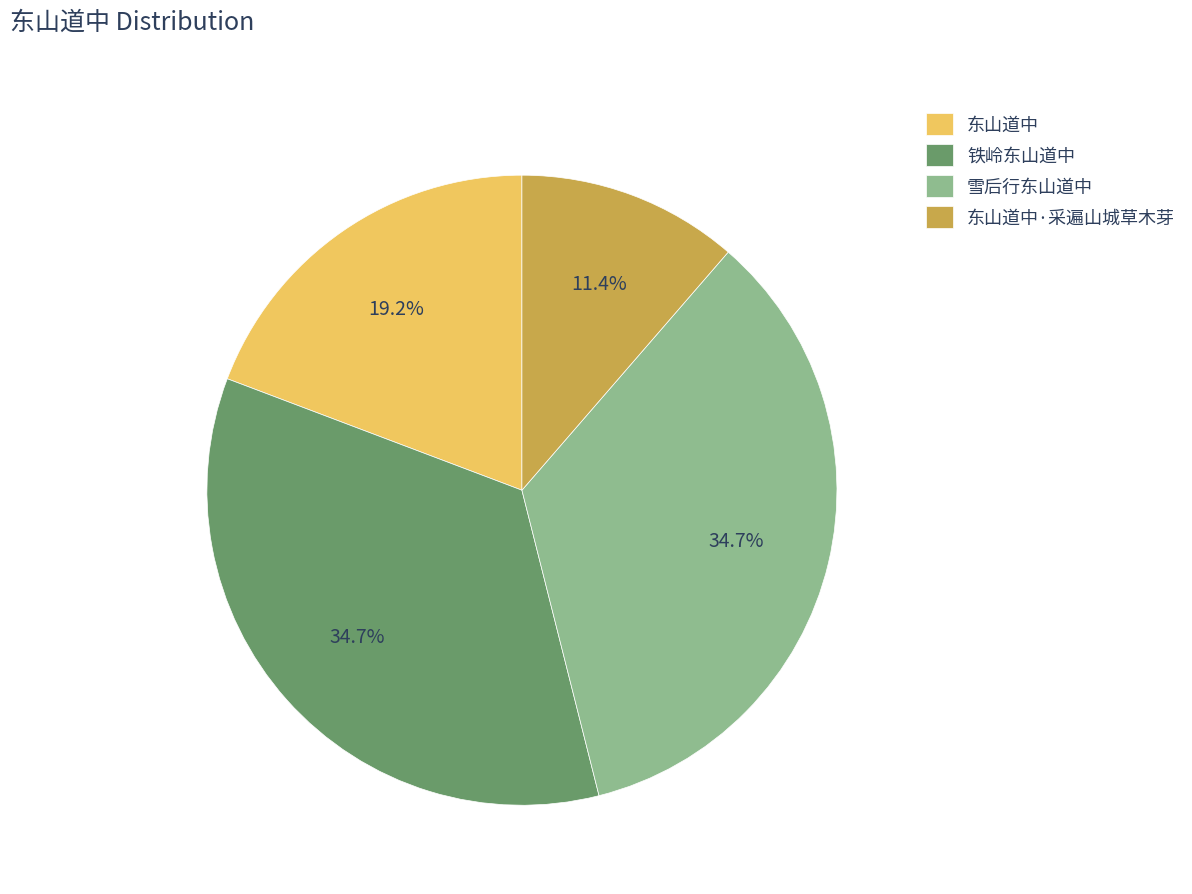

True or false: 东山道中·采遍山城草木芽 accounts for 2% of the total.

False